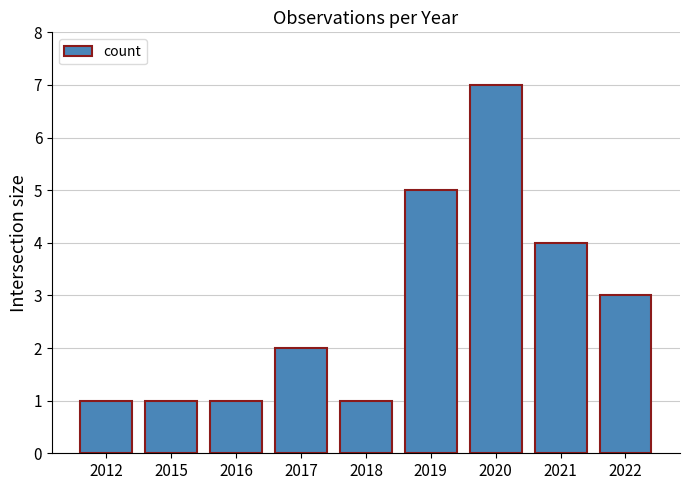

Which has a higher value, 2022 or 2017?

2022